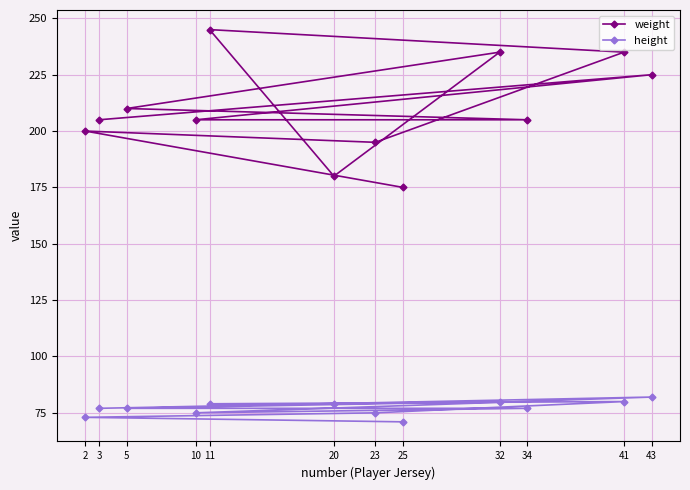

Count the number of categories in the chart.

12